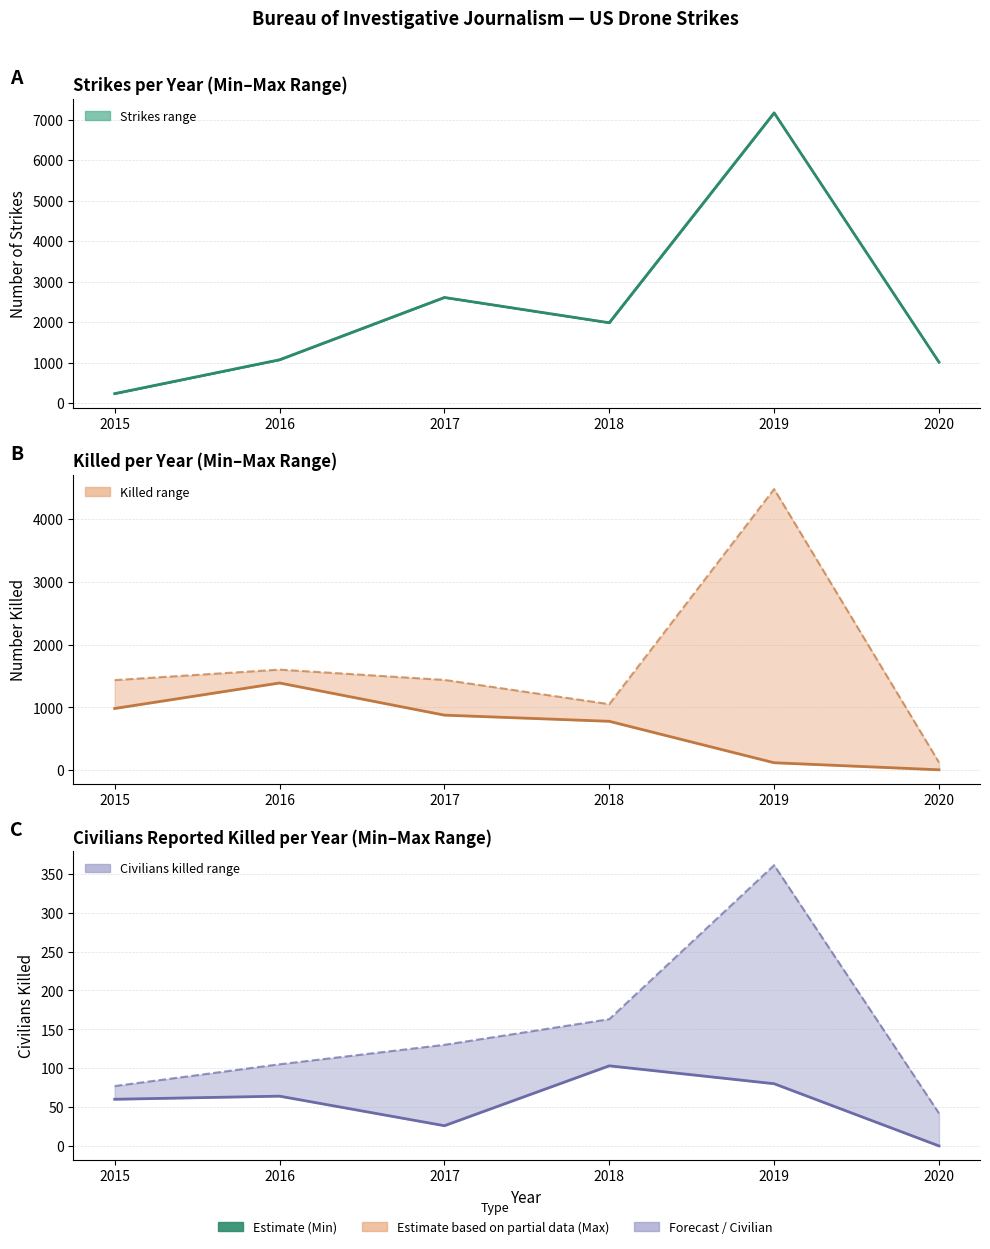

Is it true that Minimum strikes (line) equals 1071 at 2016?

True